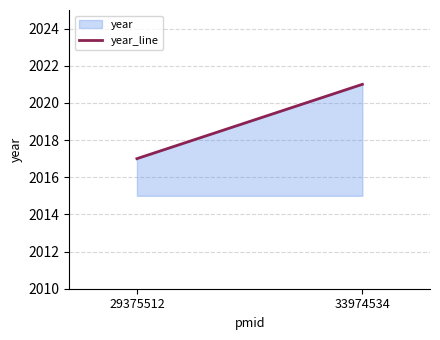

Reading left to right, extract all data points from this chart.

2017	2021